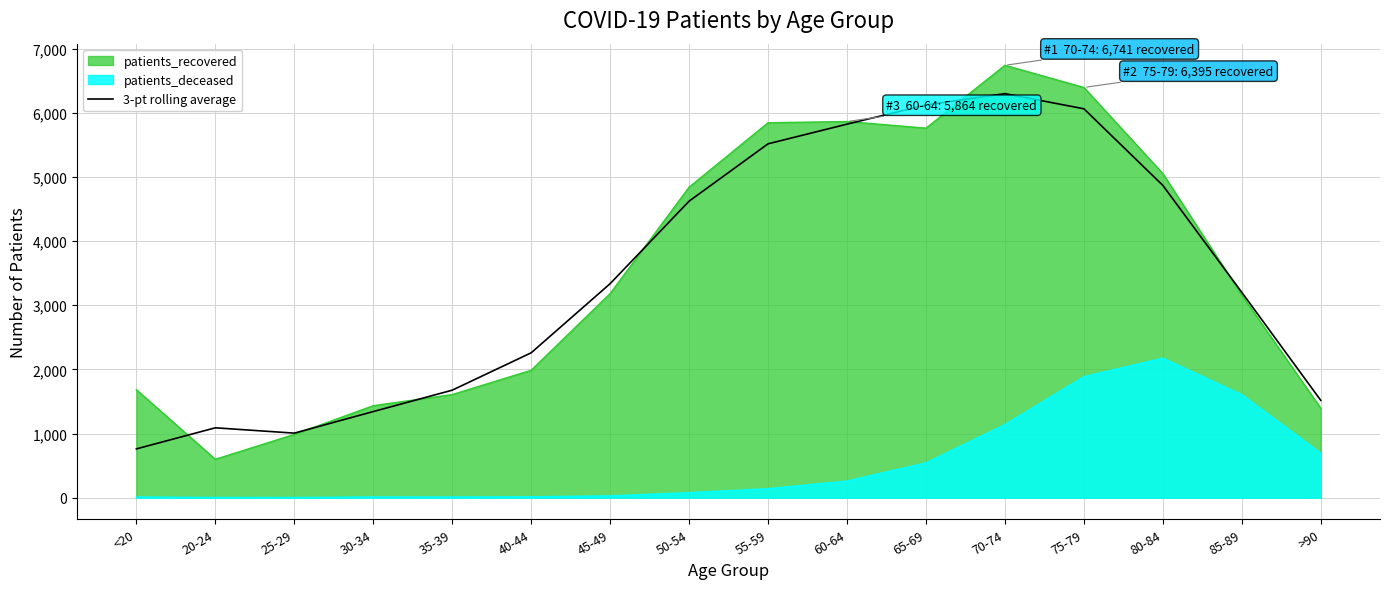

Is the value of patients_deceased at 25-29 greater than the value of 3-pt rolling average at 20-24?

No